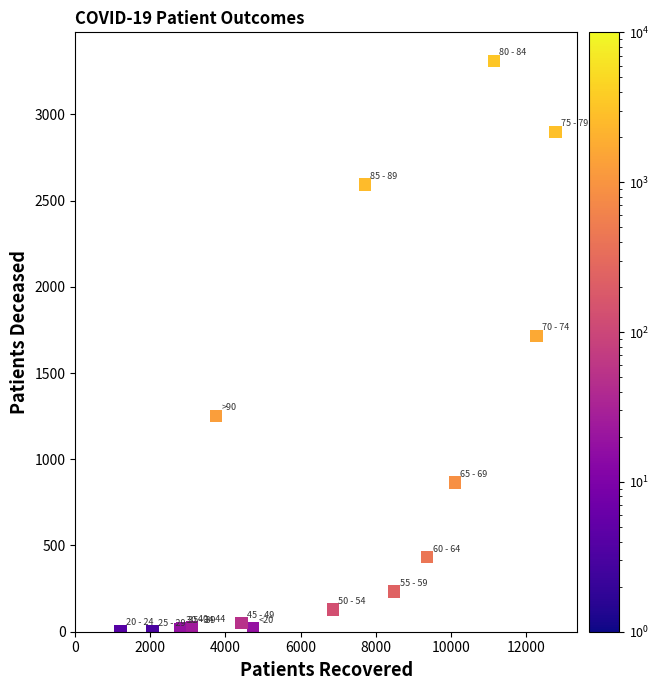

What Y value in the scatter plot is closest to 1656?

1715